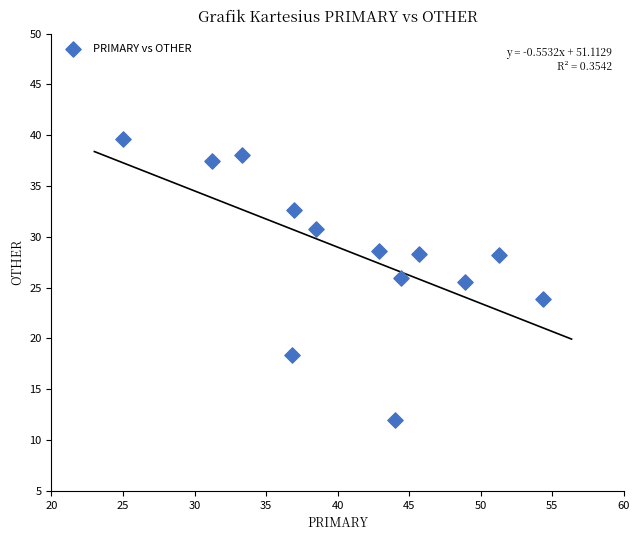

What is the range of Y values (max minus min)?

27.6